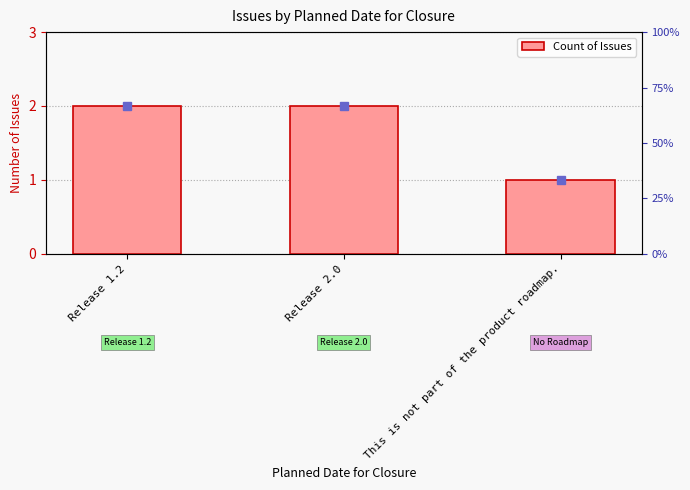

What is the change in value from Release 2.0 to This is not part of the product roadmap.?

-1